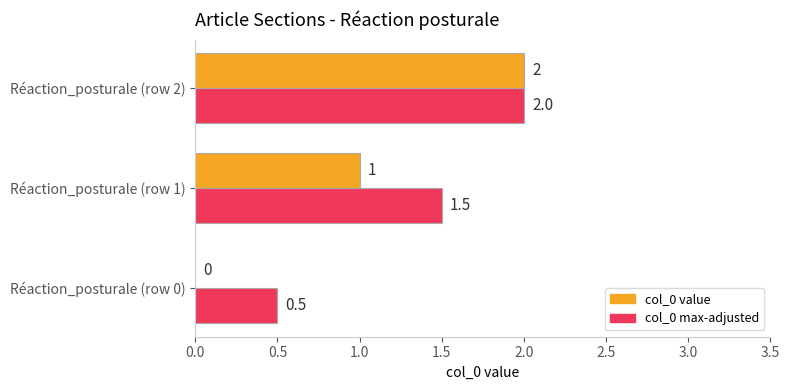

The value of col_0 value at Réaction_posturale (row 0) is -1.3. True or false?

False